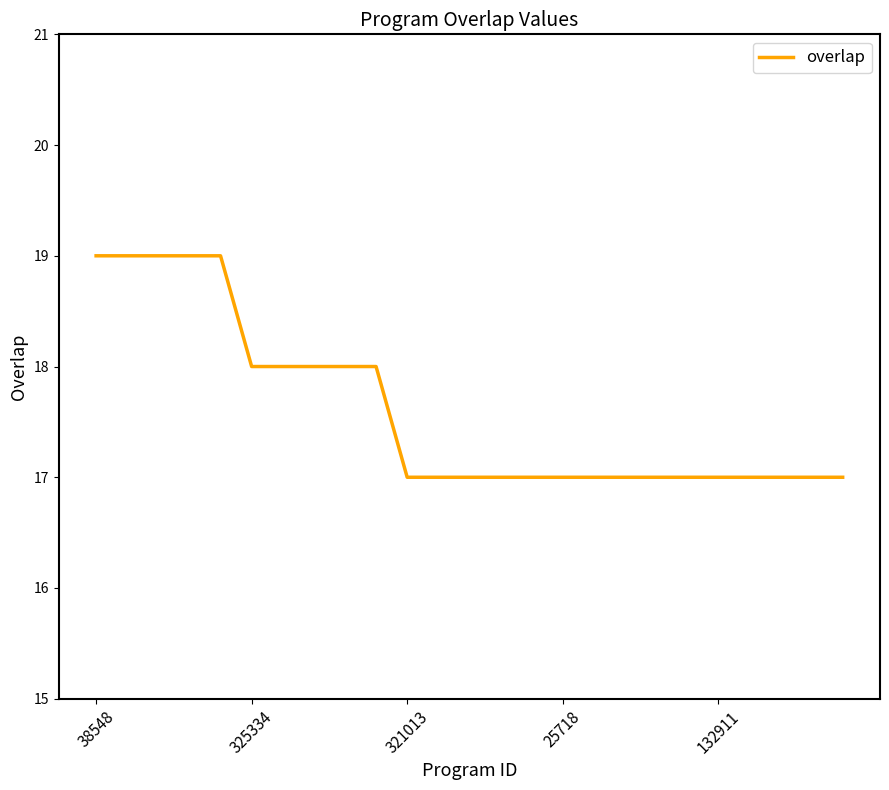

What is the minimum value shown in the chart?

17